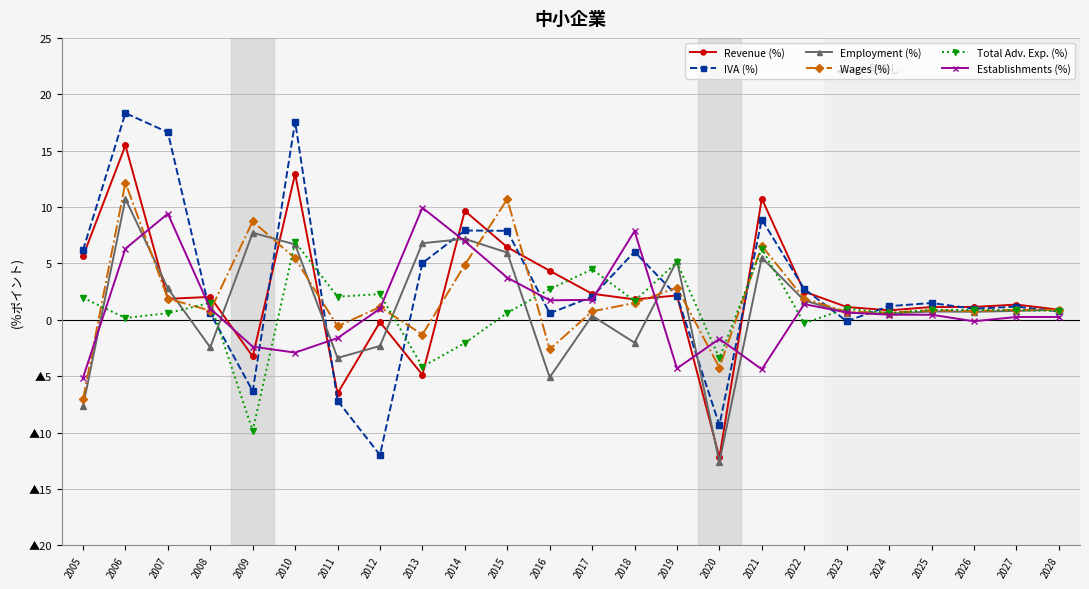

True or false: Total Adv. Exp. (%) and Employment (%) intersect in this chart.

True